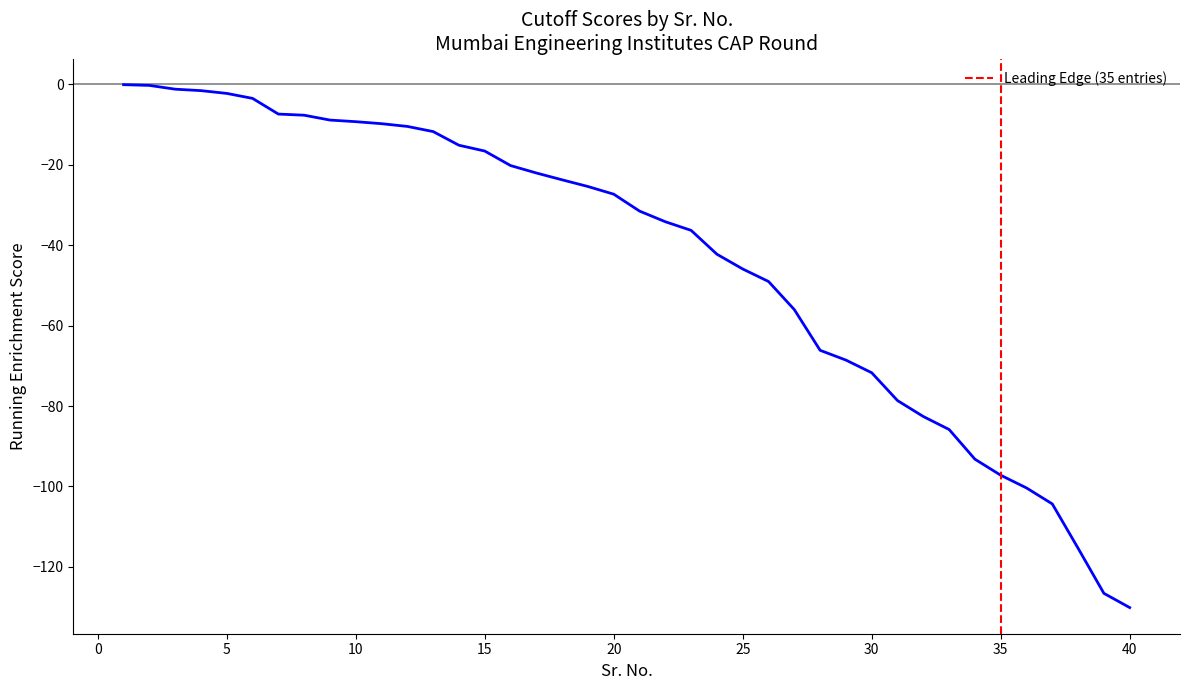

What is the smallest value displayed?

-130.1